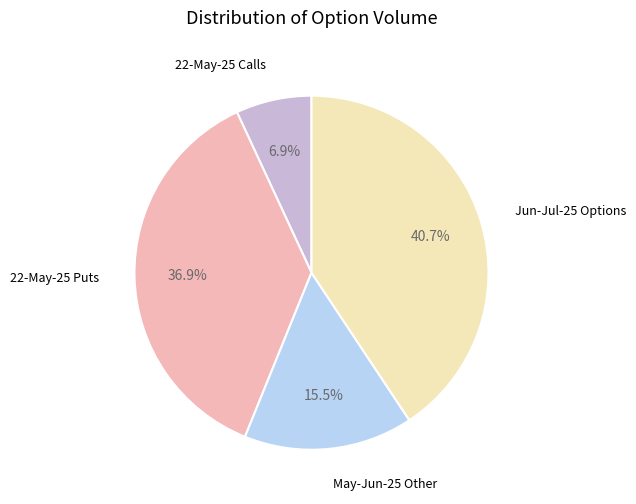

Is there a majority slice in this chart?

No